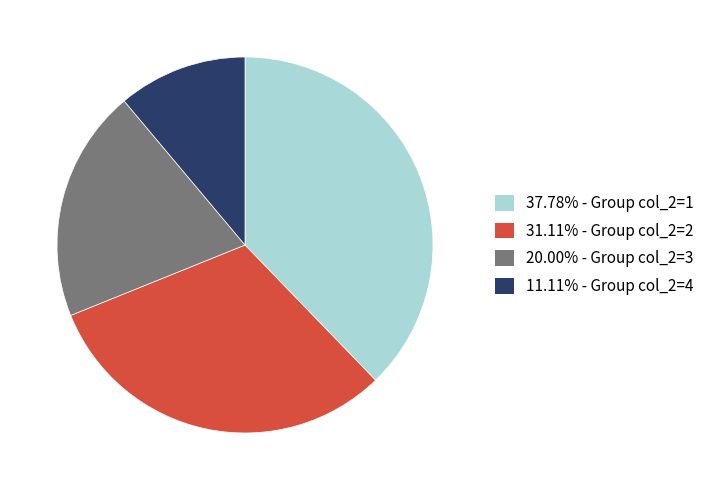

What is the ratio of the value at 37.78% - Group col_2=1 to the value at 11.11% - Group col_2=4?

3.4